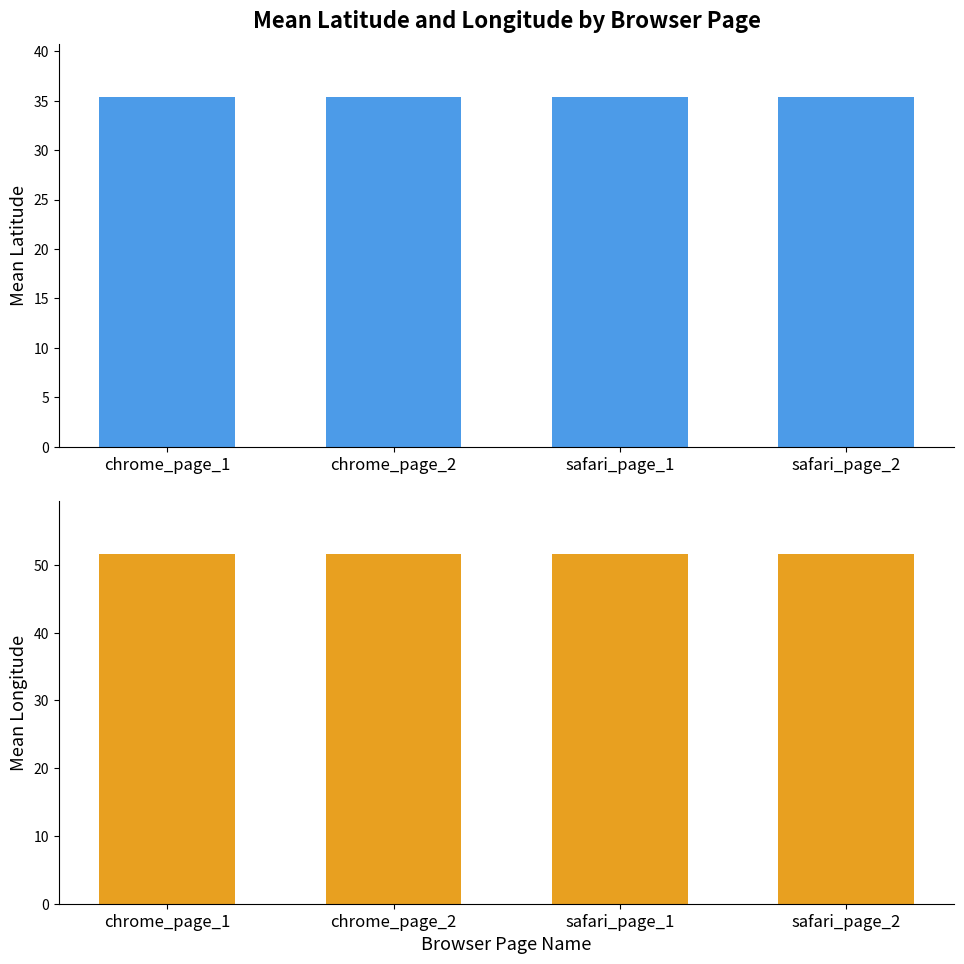

What is the value of the Mean Latitude bar at the 4th from the left?

35.4